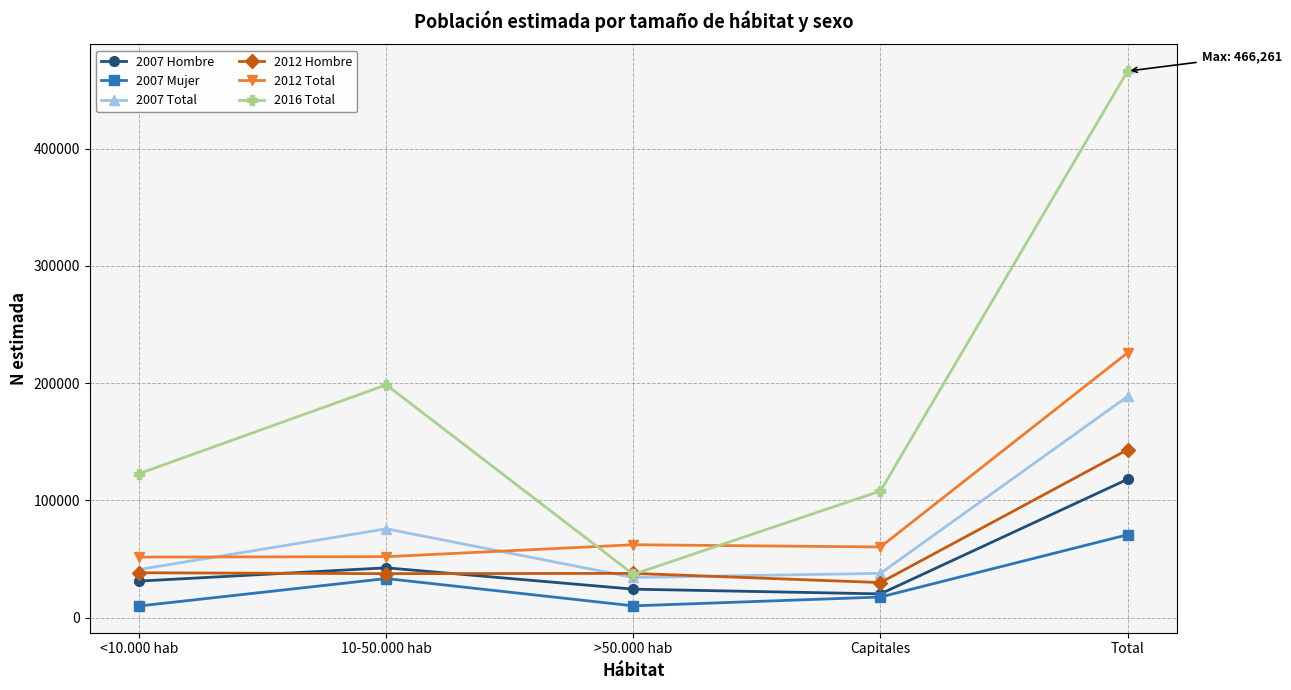

At which label does 2012 Total first exceed 60235?

>50.000 hab